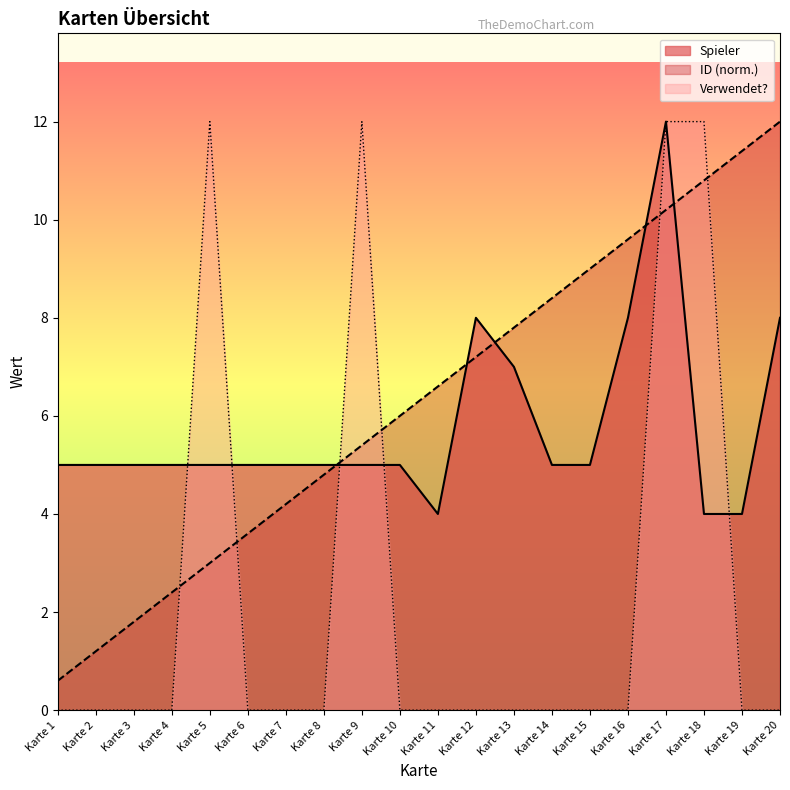

What is the highest value of the Spieler series?

12.0